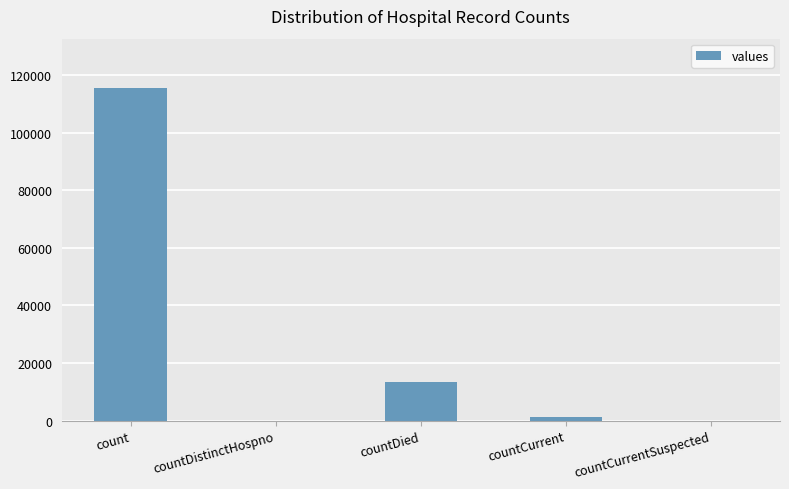

Where does the data first go above 1383?

count